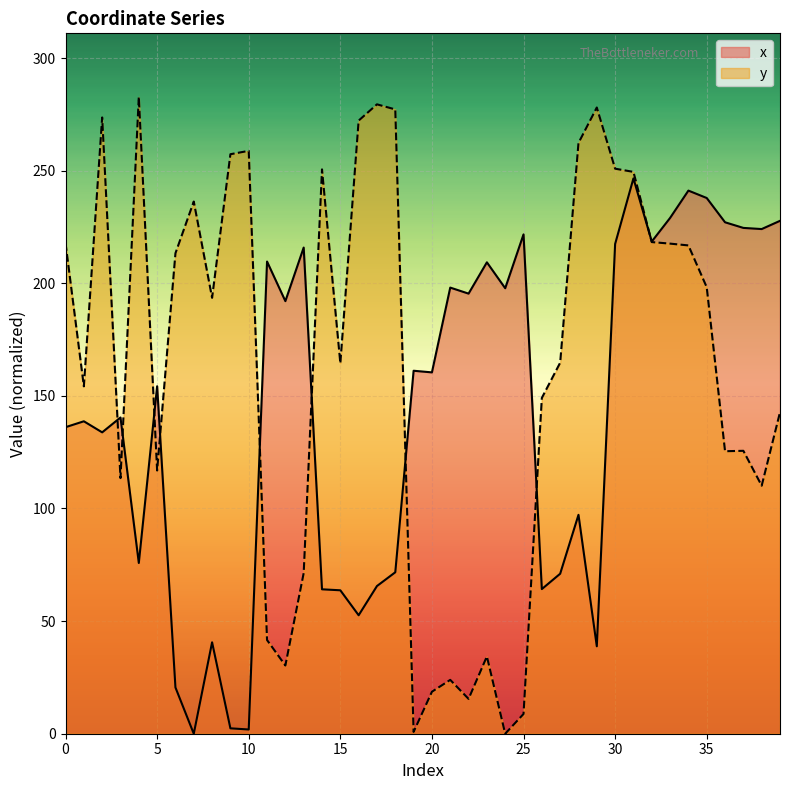

What is the total value across all series at 27?

235.8